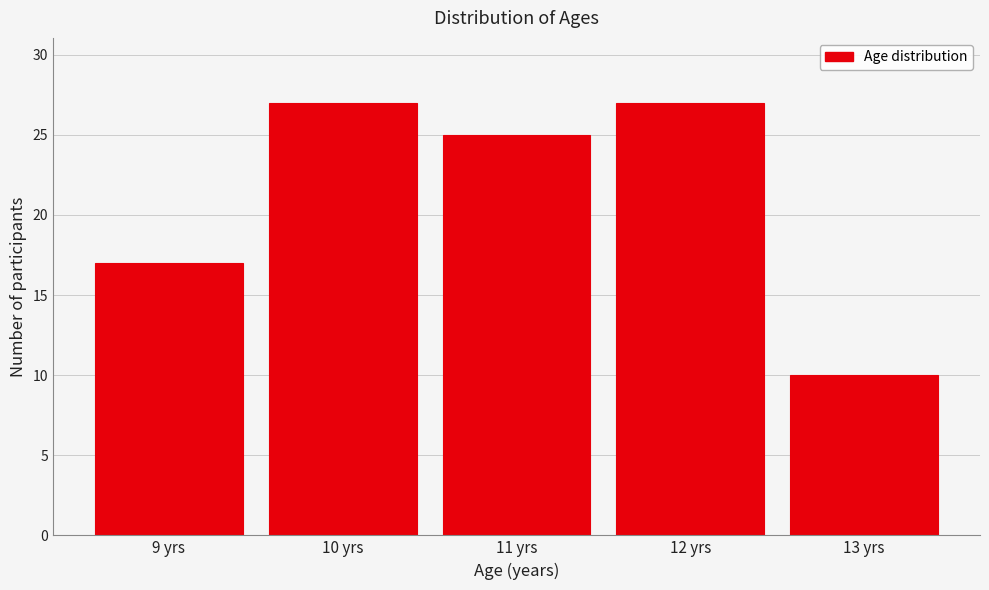

How tall is the bar that spans 12.5 to 13.5 on the x-axis? The values are not printed on the chart, so give them approximately, as read against the axis.

10